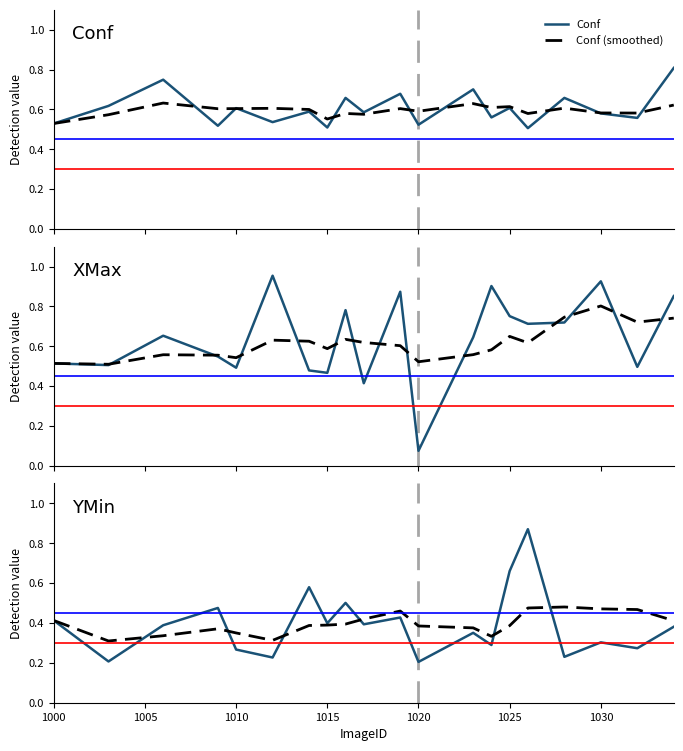

Which series has the largest total across all categories?

XMax